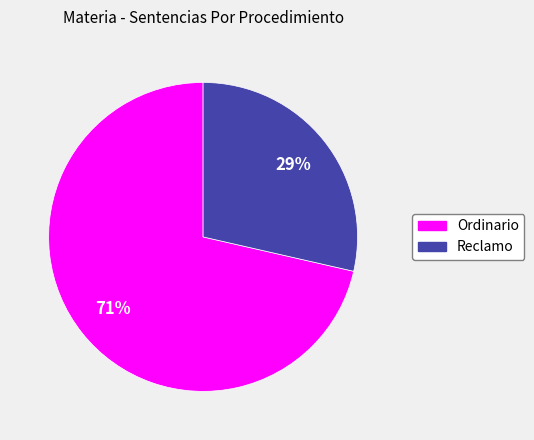

Is there any slice that represents more than half of the pie?

Yes